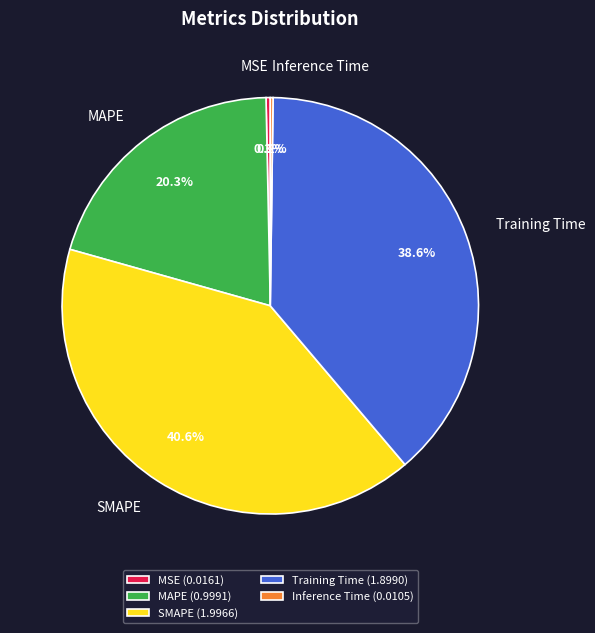

How much of the chart is everything except MAPE?

79.7%